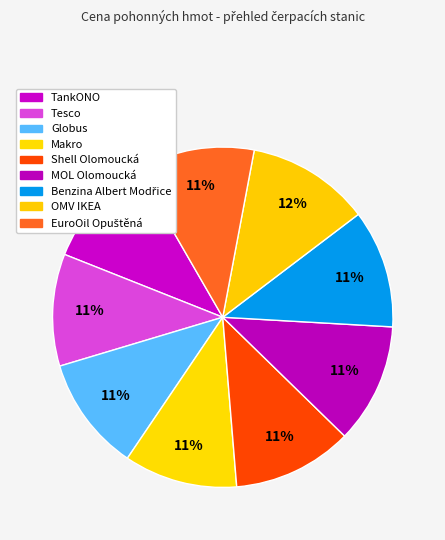

How many segments does this pie chart have?

9